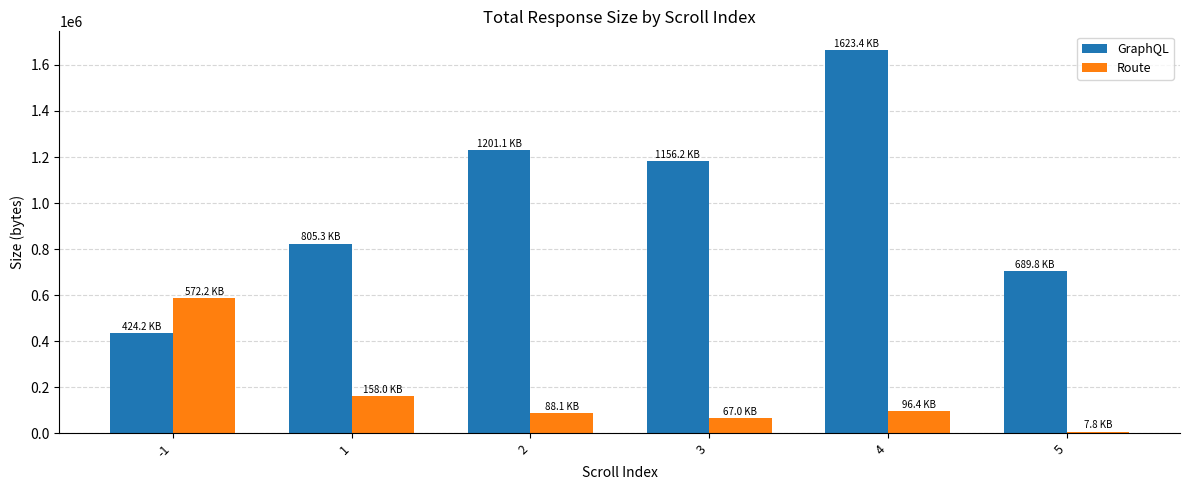

What is the sum of the Route values at 2 and -1?

676155